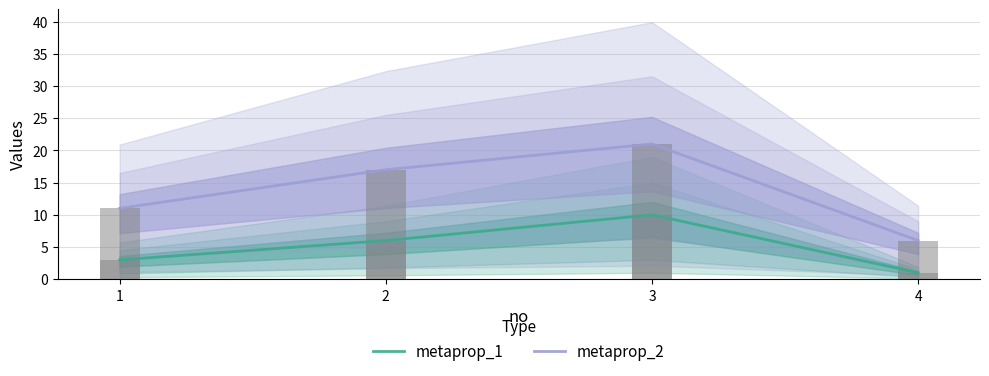

What is the spread (max minus min) of values at 4?

5